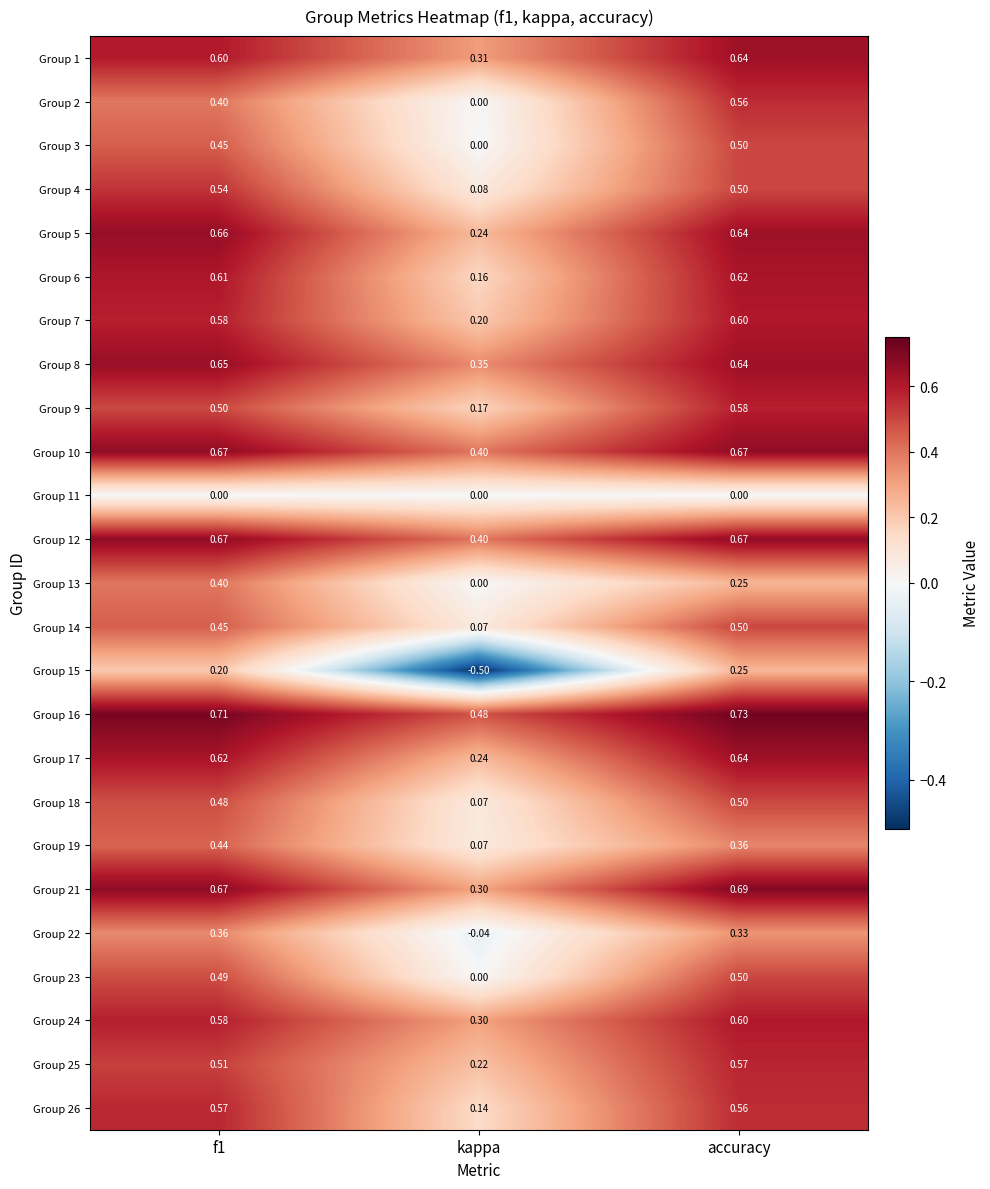

At which category is the sum across all series the highest?

accuracy